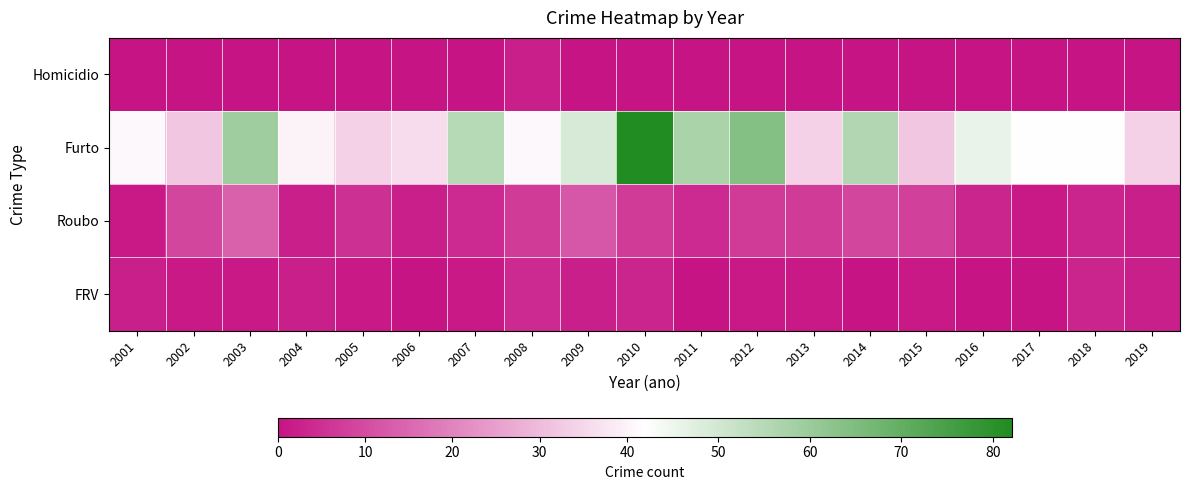

At how many categories does at least one series exceed 48?

7